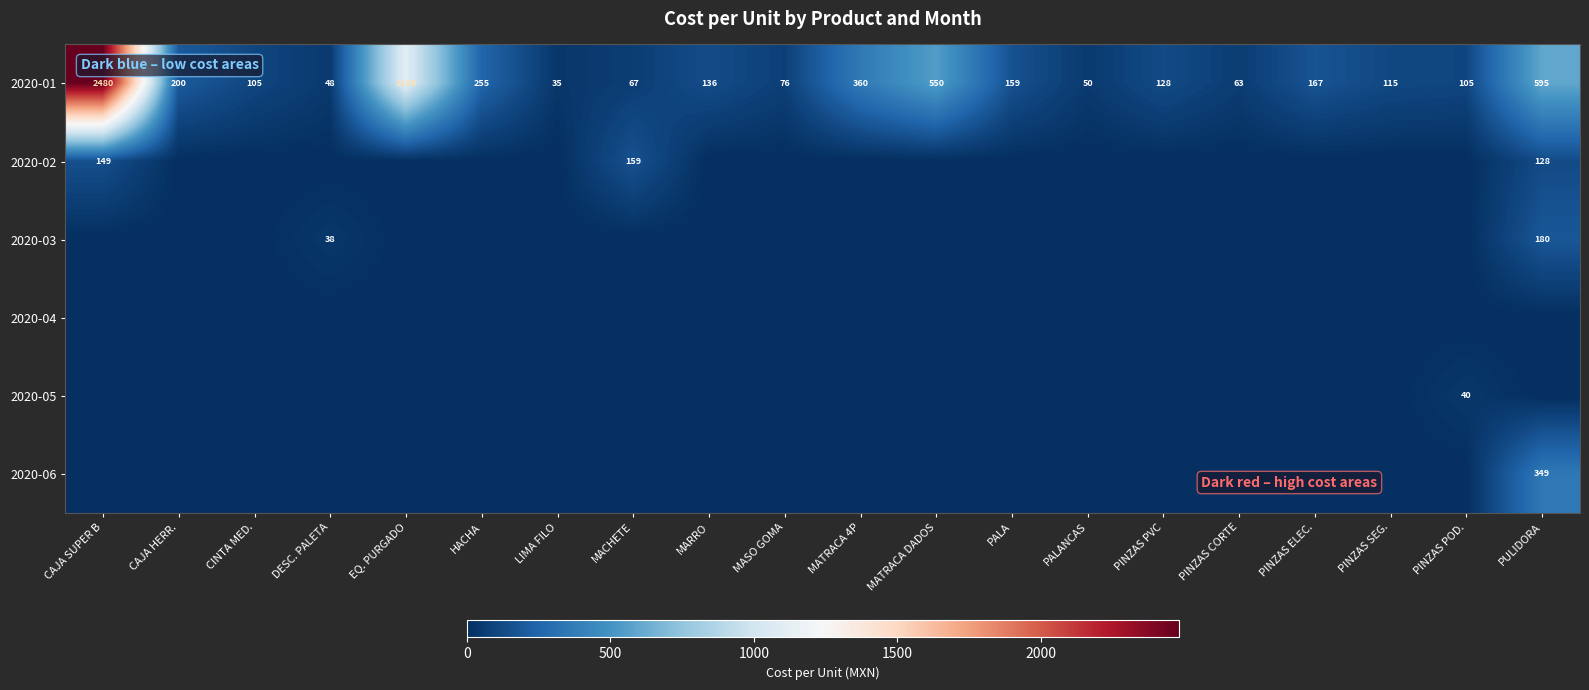

The 2020-01 series shows 200 at CAJA HERR.. True or false?

True